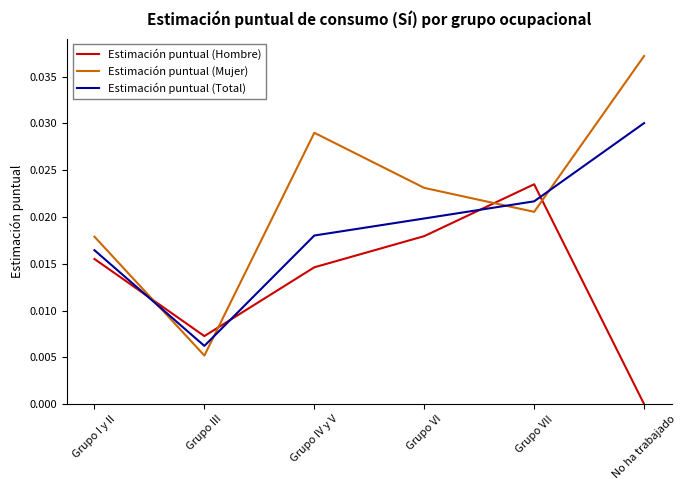

Where do Estimación puntual (Mujer) and Estimación puntual (Total) first cross each other?

Grupo I y II and Grupo III